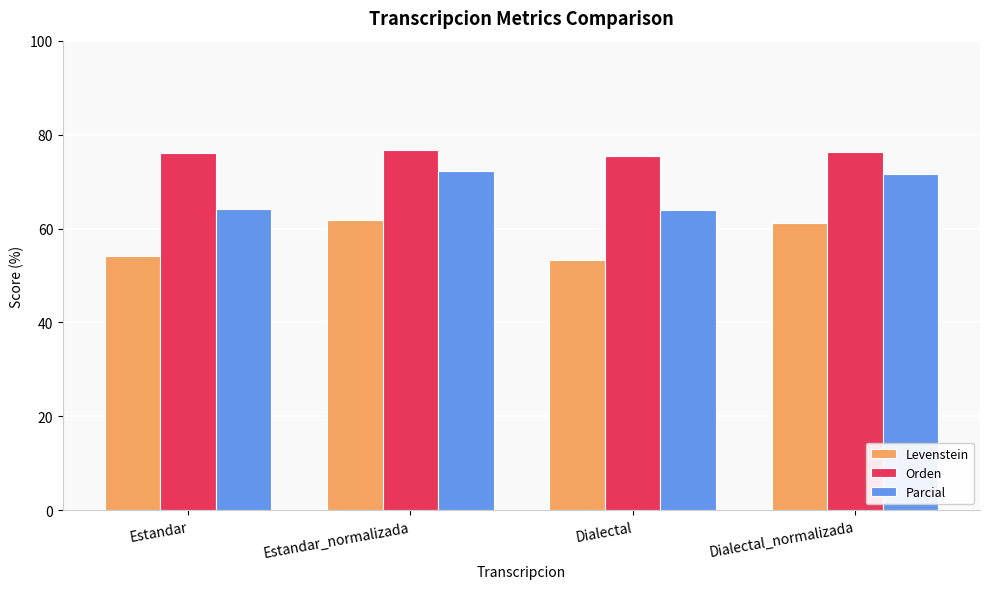

What is the difference between the maximum and second lowest values in the Parcial series?

8.0